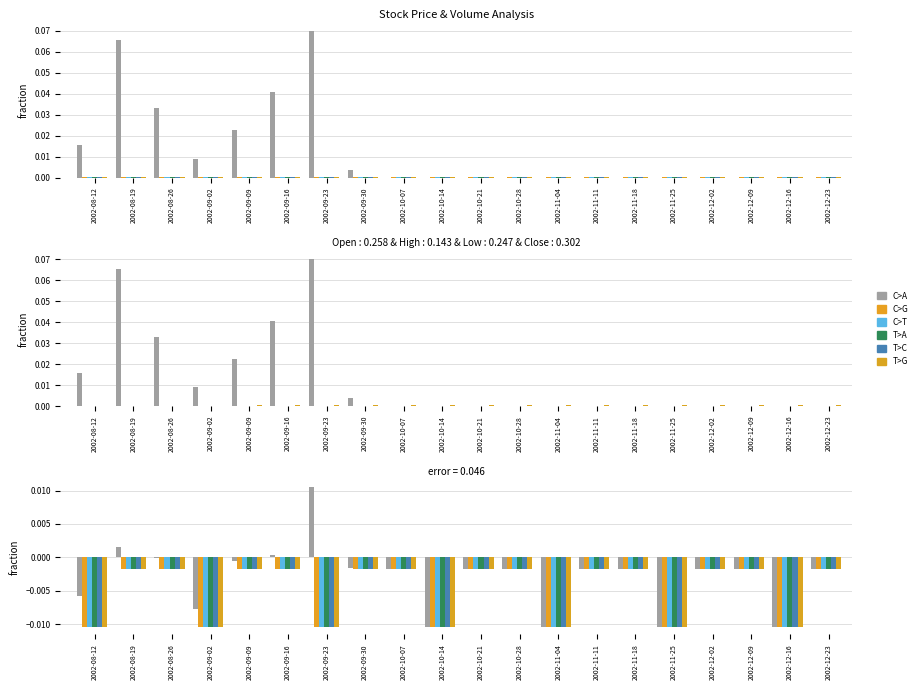

True or false: C>G has a value of -0.0 at 2002-12-23.

True